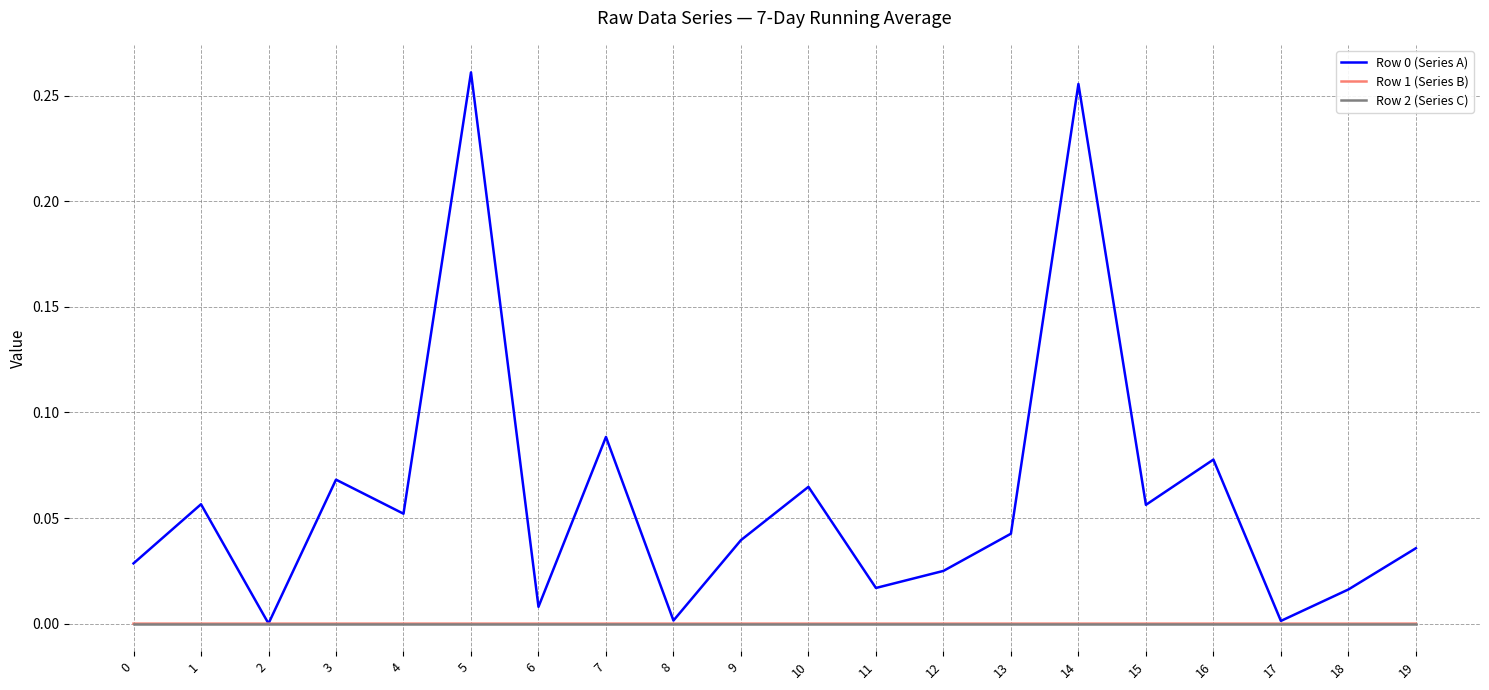

In Row 0 (Series A), how many points are lower than both neighbors (excluding endpoints)?

7